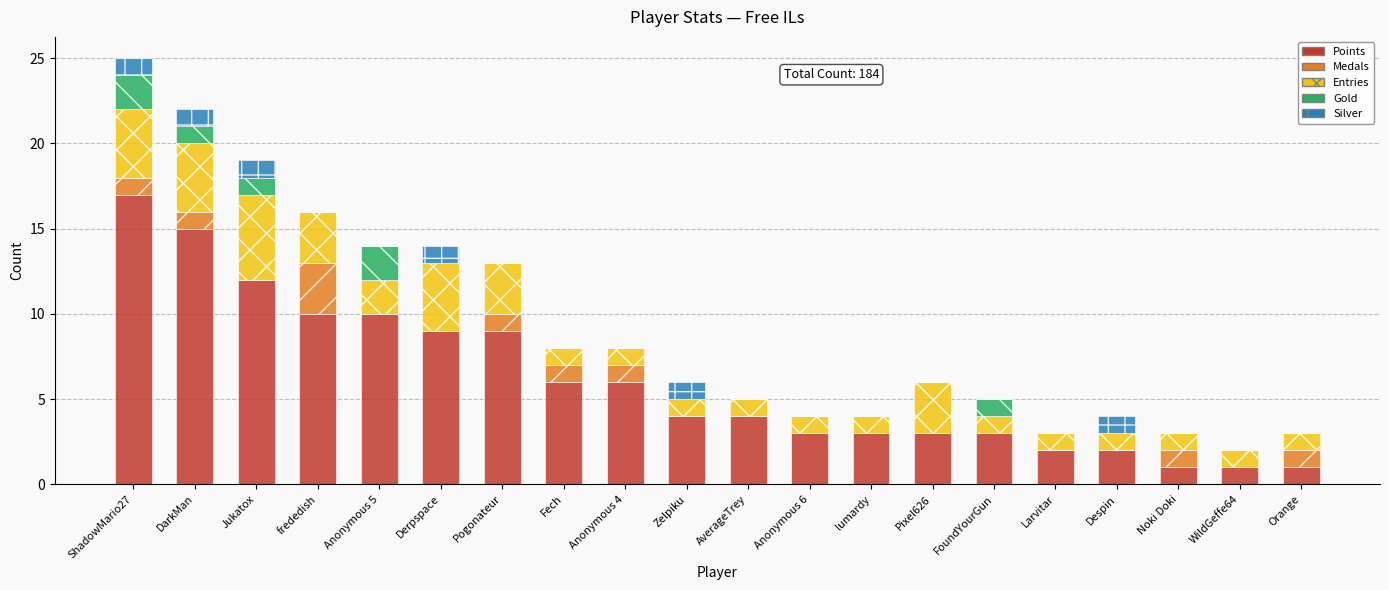

What is the maximum value for Points?

17